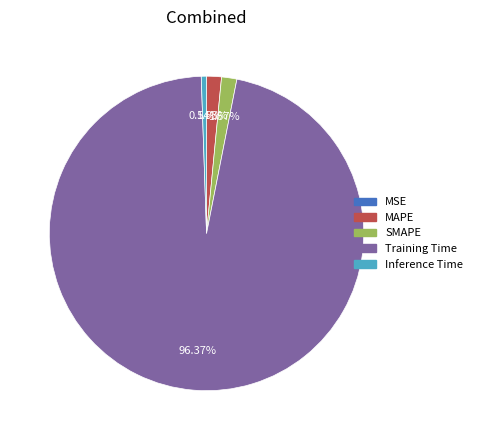

The Training Time slice represents 96% of the pie. True or false?

True